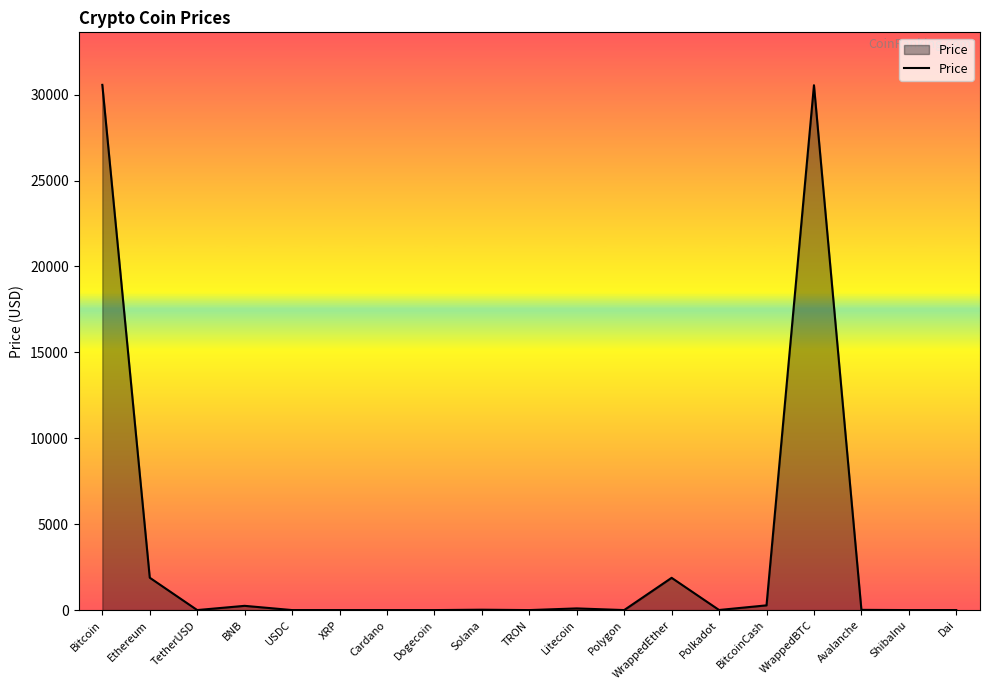

What is the sum of all values?

65545.7